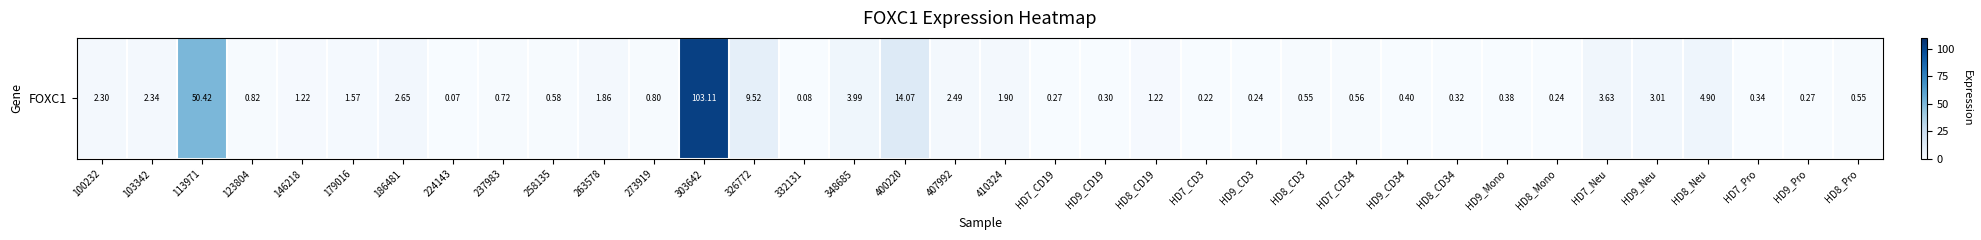

What value does the data have at 348685?

4.0